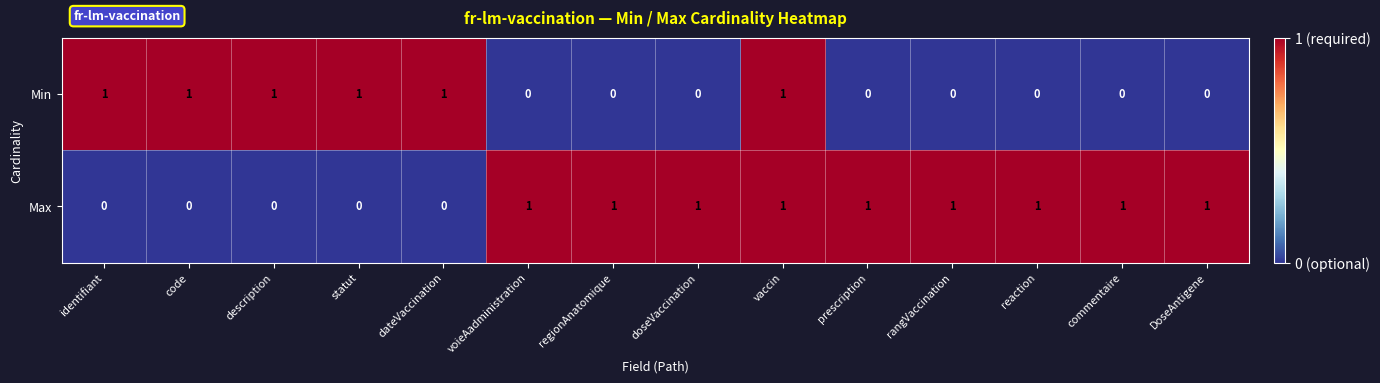

At doseVaccination, list the series in order from smallest to largest.

Min, Max